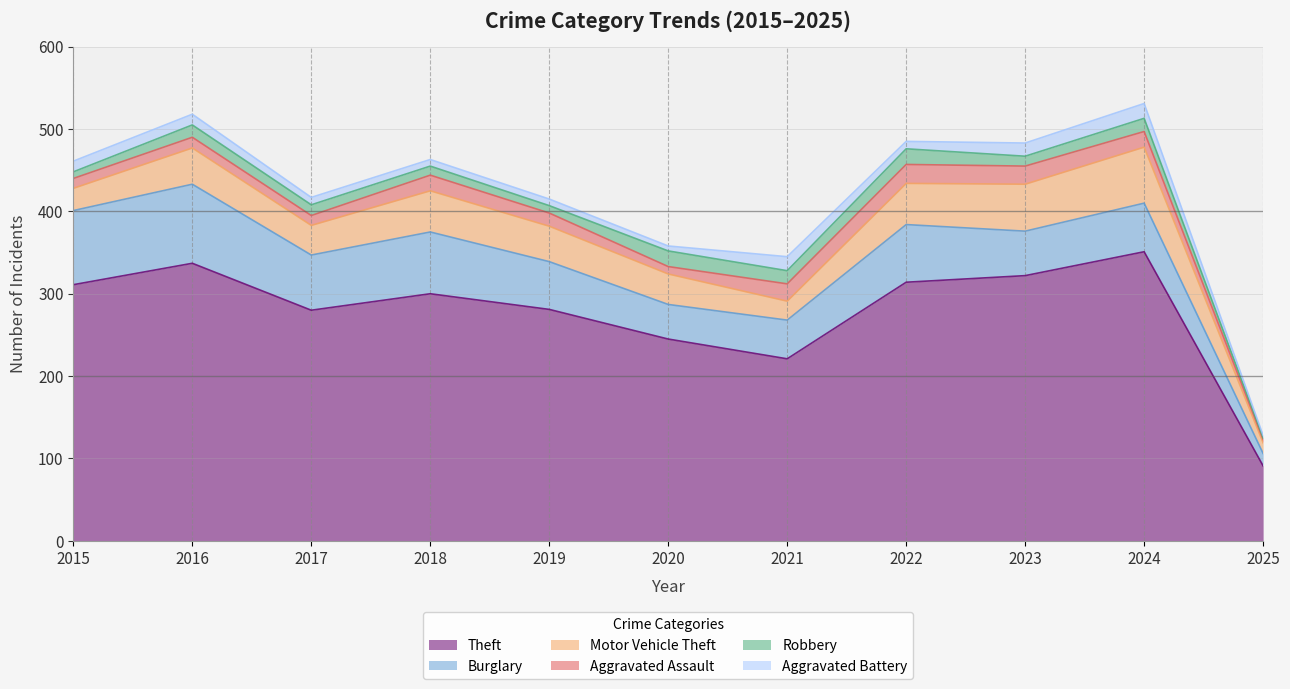

What is the lowest value of the Burglary series?

15